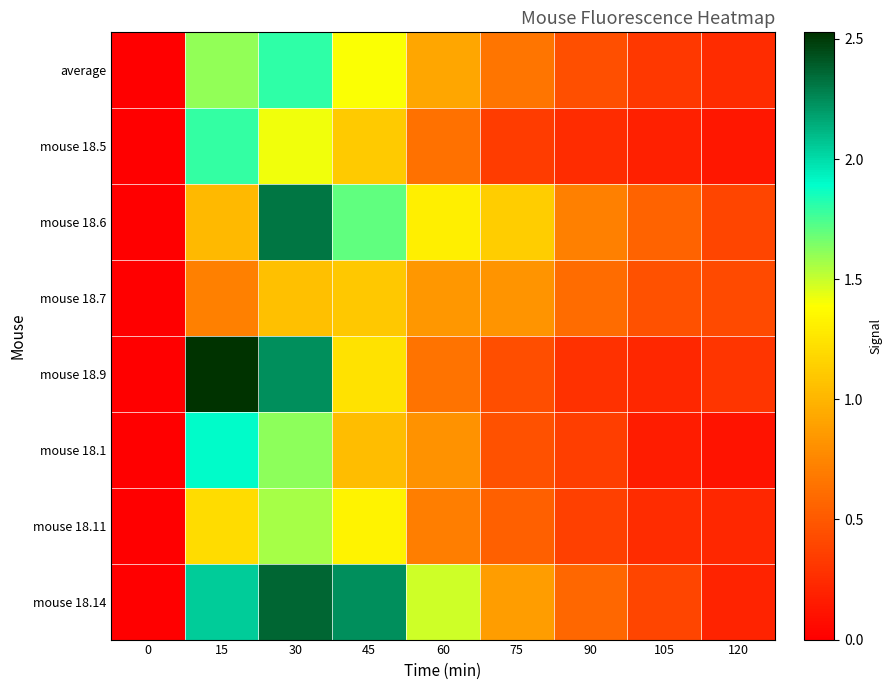

Reading left to right, what are all the values shown in this chart?

average: 0=0.0	15=1.6	30=1.8	45=1.4	60=0.9	75=0.7	90=0.4	105=0.3	120=0.3
mouse 18.5: 0=0.0	15=1.8	30=1.4	45=1.1	60=0.6	75=0.3	90=0.2	105=0.2	120=0.1
mouse 18.6: 0=0.0	15=1.0	30=2.3	45=1.7	60=1.3	75=1.1	90=0.7	105=0.6	120=0.4
mouse 18.7: 0=0.0	15=0.7	30=1.1	45=1.1	60=0.8	75=0.8	90=0.6	105=0.5	120=0.4
mouse 18.9: 0=0.0	15=2.5	30=2.2	45=1.2	60=0.6	75=0.4	90=0.3	105=0.2	120=0.3
mouse 18.1: 0=0.0	15=1.9	30=1.6	45=1.0	60=0.8	75=0.5	90=0.4	105=0.2	120=0.1
mouse 18.11: 0=0.0	15=1.2	30=1.6	45=1.3	60=0.7	75=0.5	90=0.4	105=0.3	120=0.2
mouse 18.14: 0=0.0	15=2.0	30=2.4	45=2.2	60=1.5	75=0.9	90=0.6	105=0.4	120=0.2